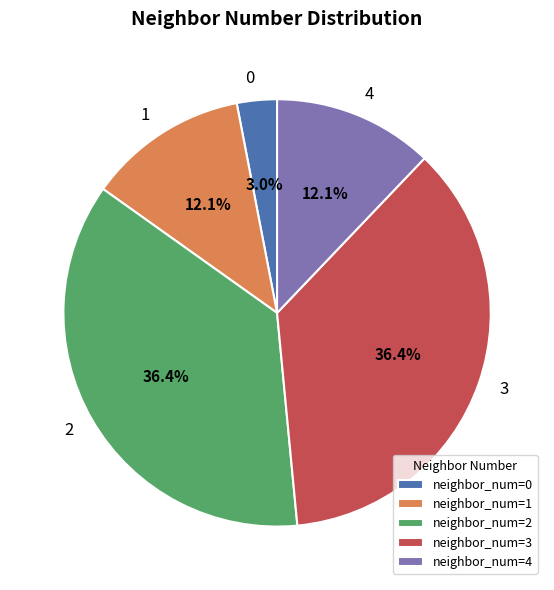

What is the ratio of the value at 1 to the value at 2?

0.3